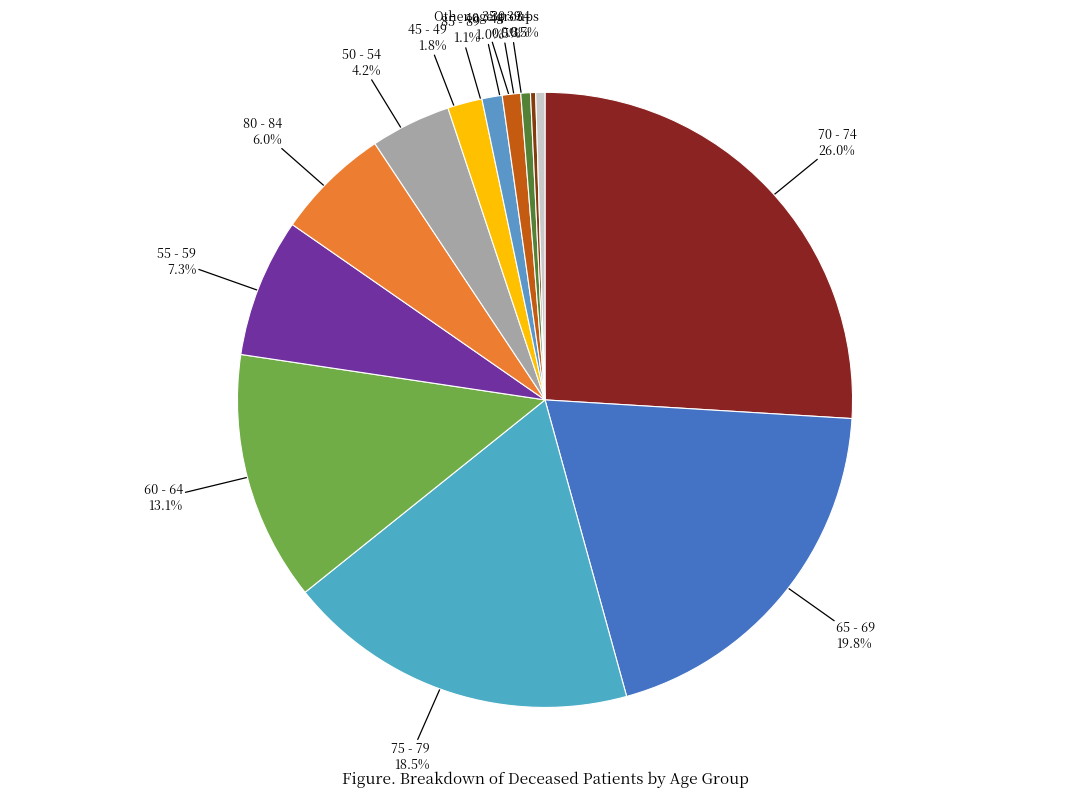

Which has a higher value, 65 - 69 or 75 - 79?

65 - 69